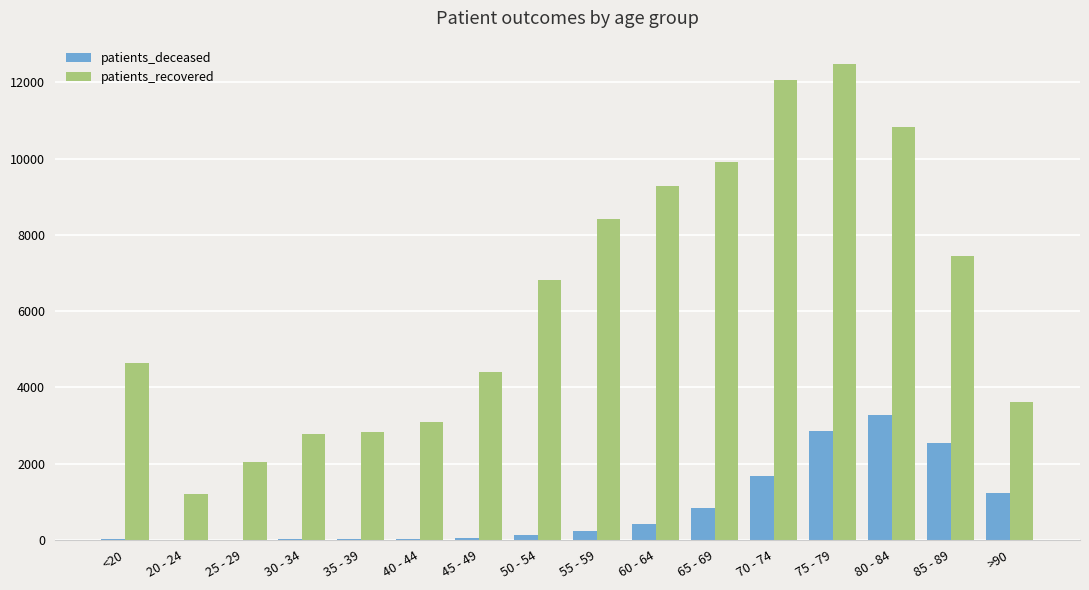

Which series changed the most between 50 - 54 and 70 - 74?

patients_recovered